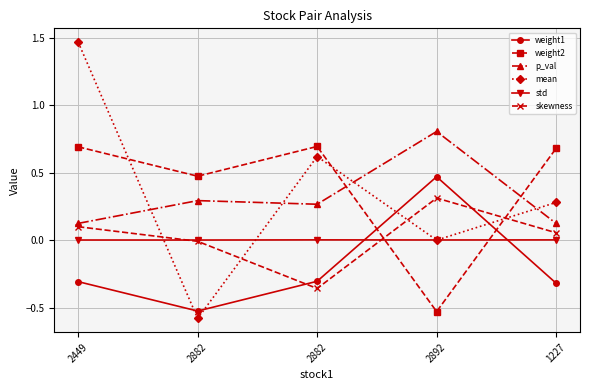

Count the number of data series in this chart.

6